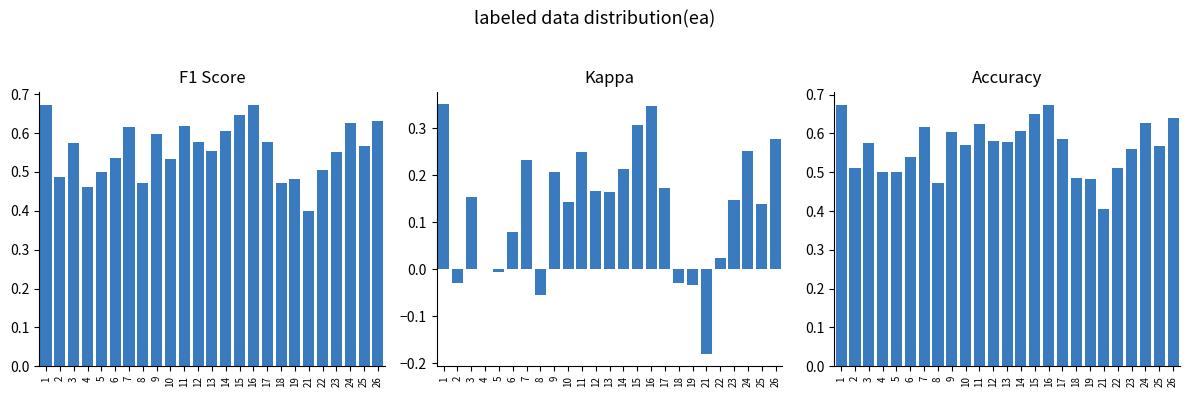

What is the value of the f1 bar at the 18th from the left?

0.5